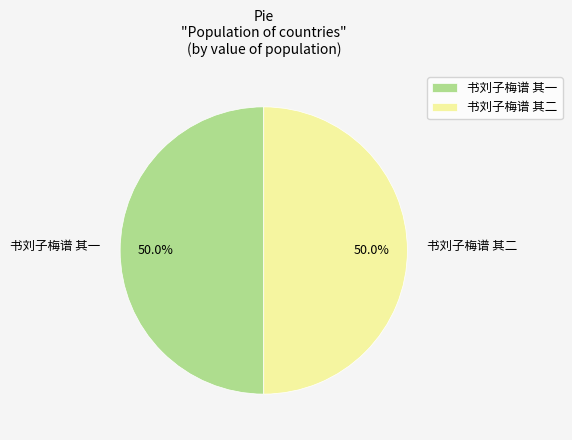

What percentage do 书刘子梅谱 其一 and 书刘子梅谱 其二 together represent?

100.0%